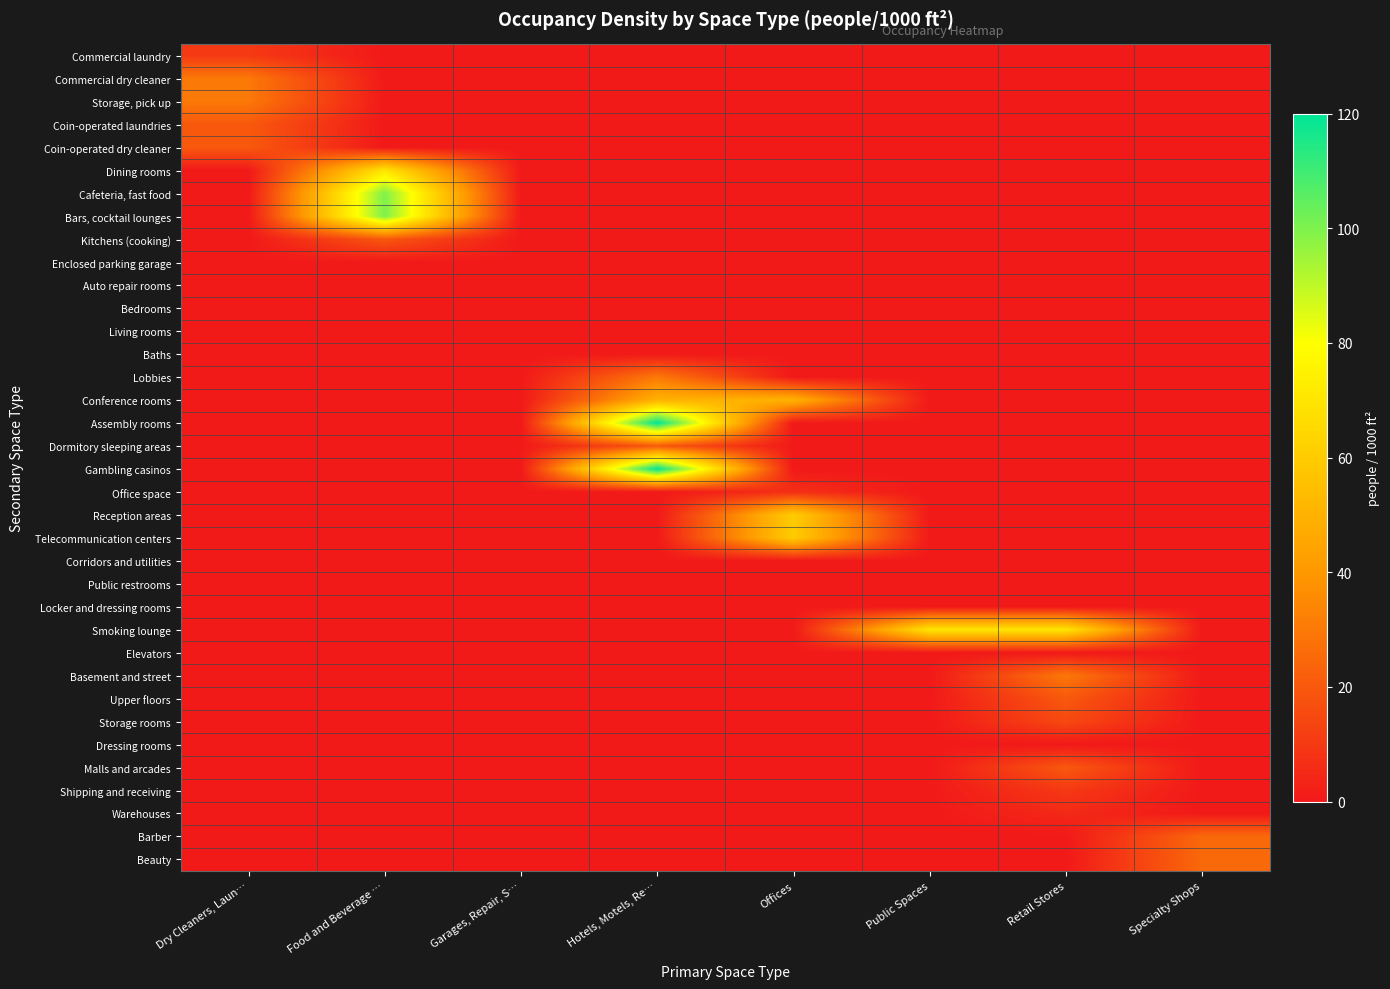

At which category is the sum across all series the highest?

Hotels, Motels, Re…